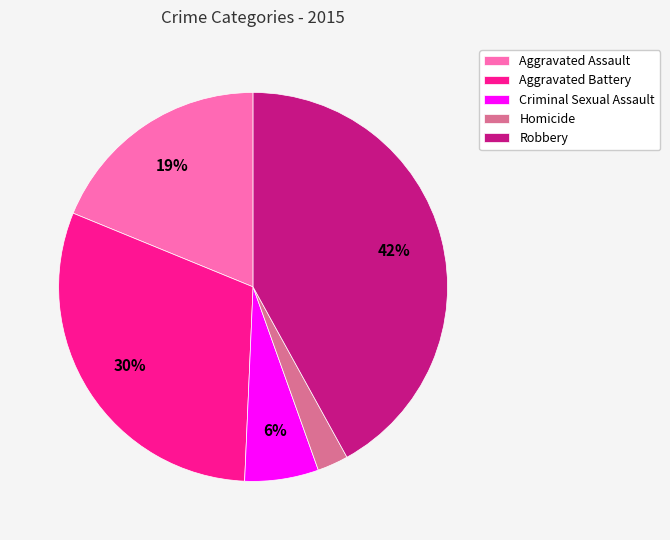

Which slice is the smallest?

Homicide